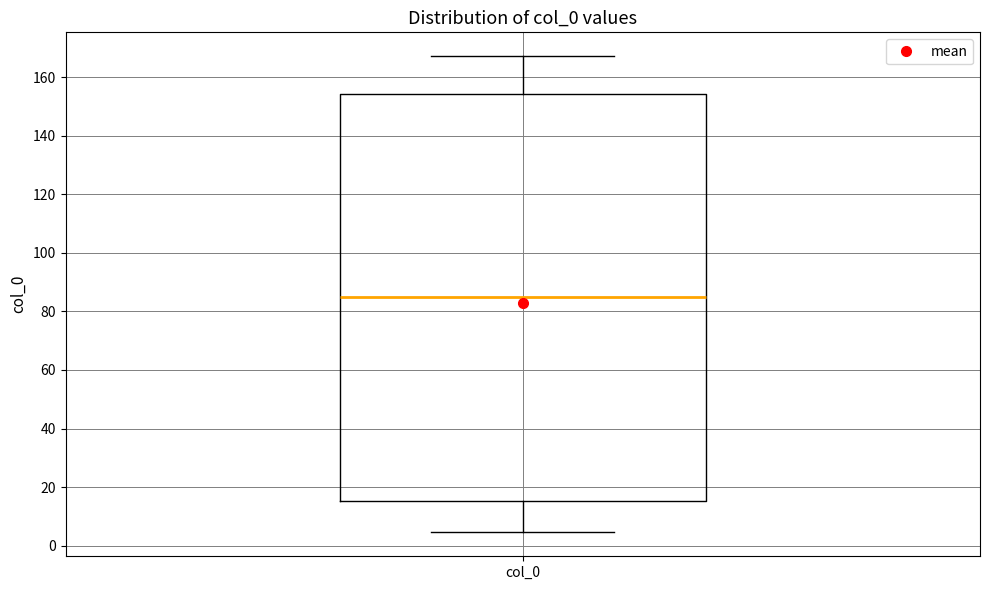

Where does the lower whisker of the box for col_0 end on the y-axis? The values are not printed on the chart, so give them approximately, as read against the axis.

4